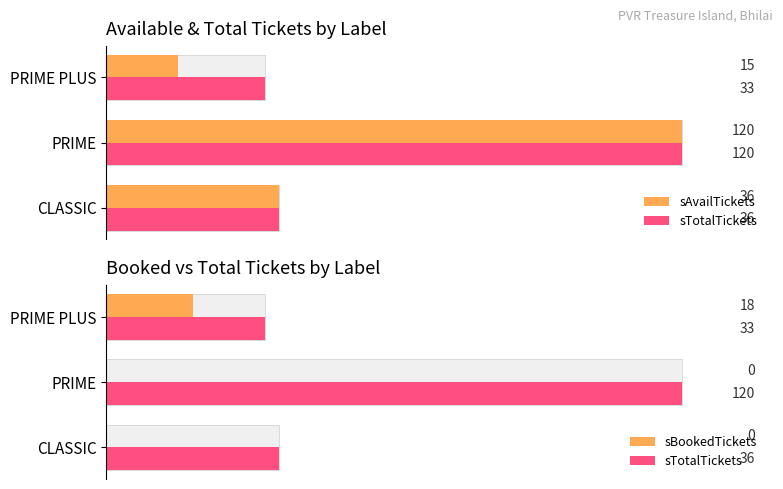

True or false: sBookedTickets has a value of -8 at CLASSIC.

False